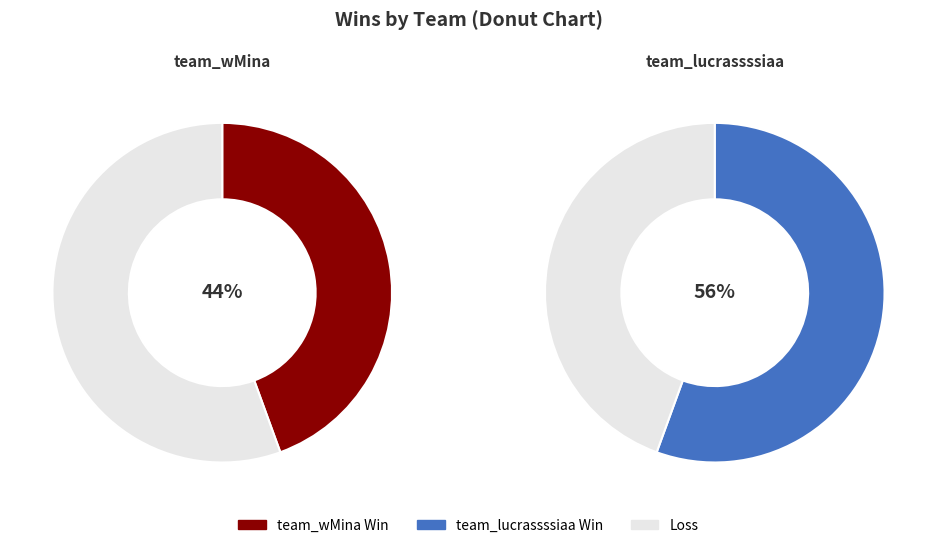

The team_wMina slice represents 56% of the pie. True or false?

False